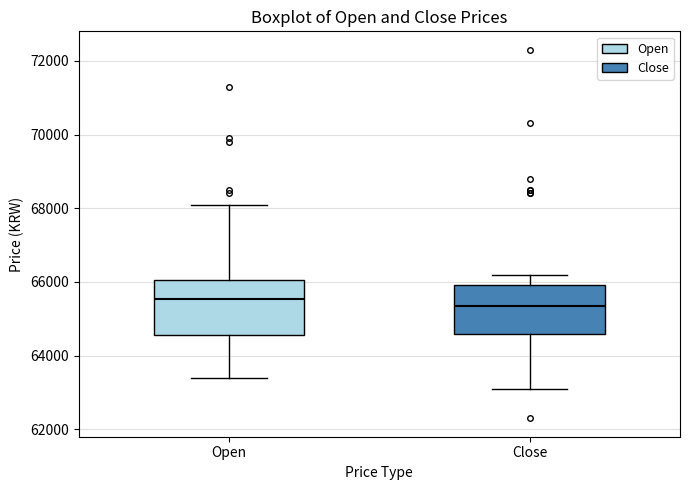

Which box has the lowest median line?

Close